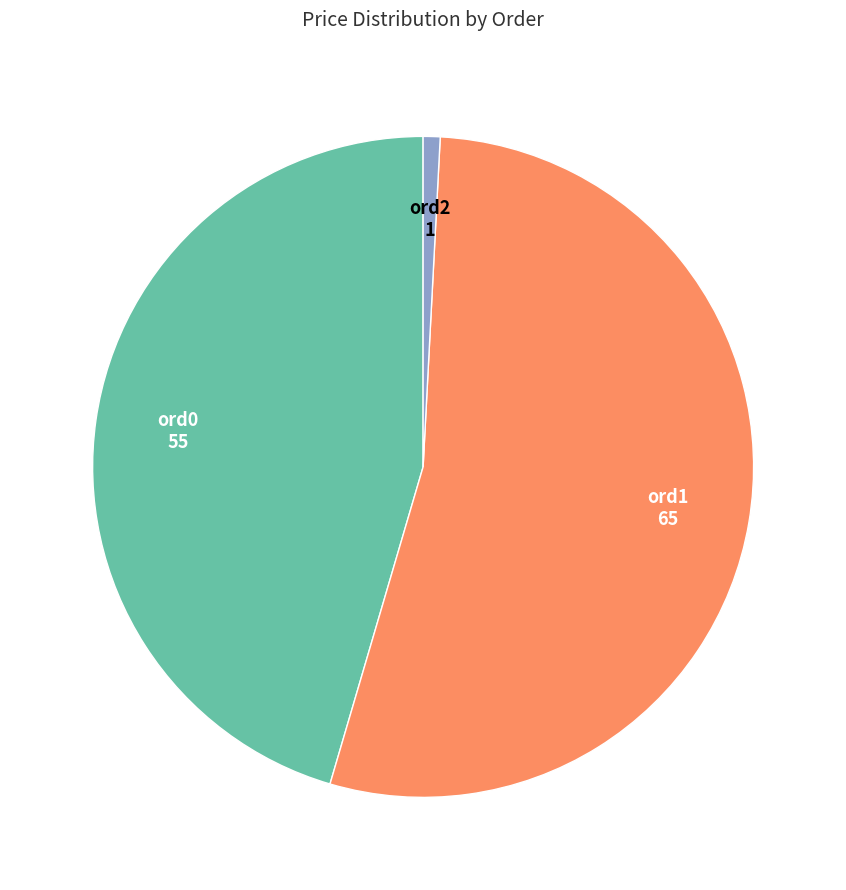

Does any single category account for the majority?

Yes